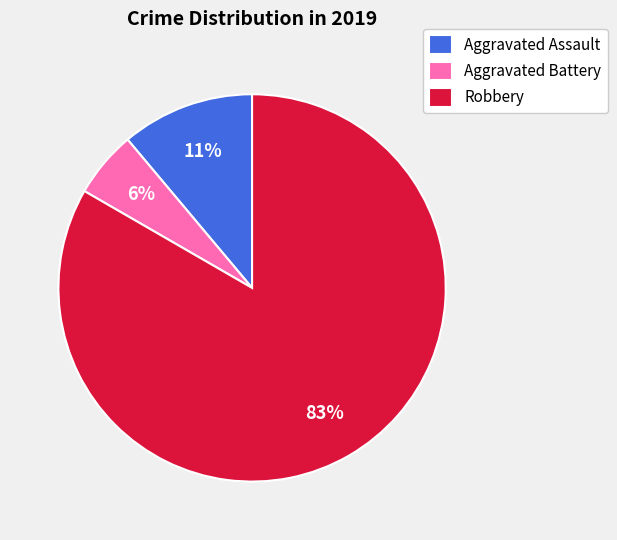

Is the sum of Aggravated Assault and Robbery greater than half?

Yes